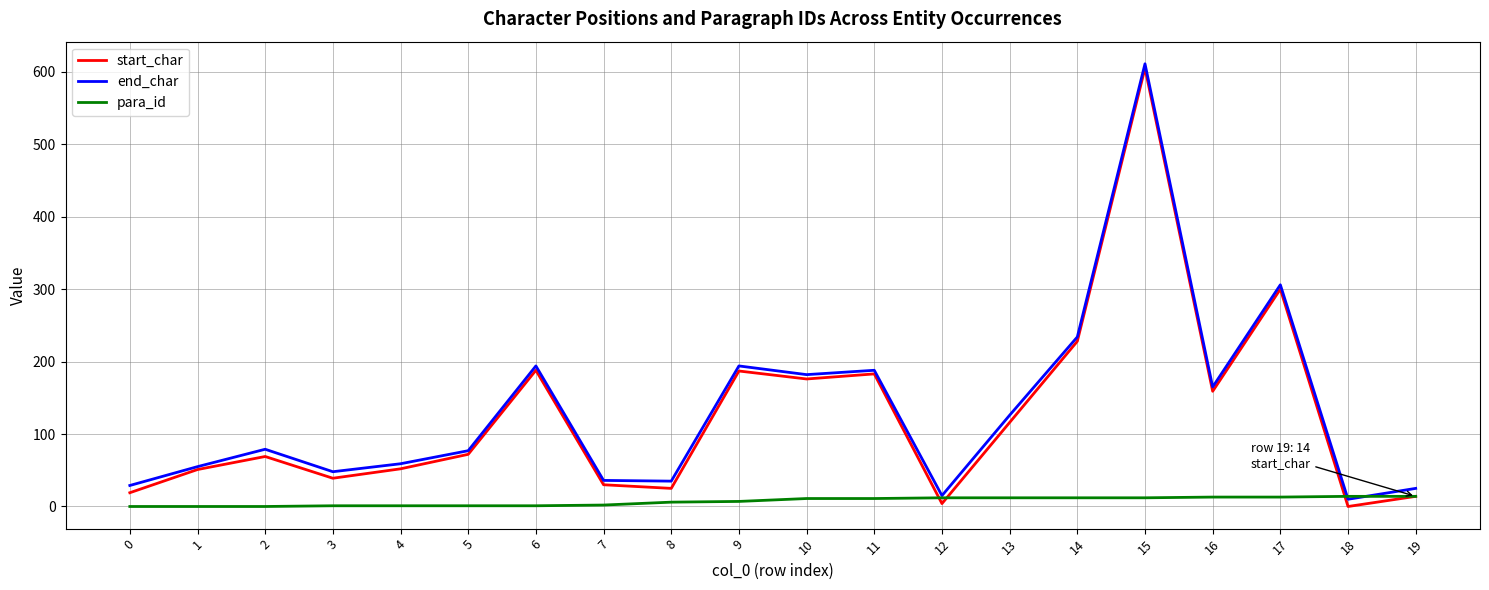

Which series has the largest range (max minus min)?

start_char